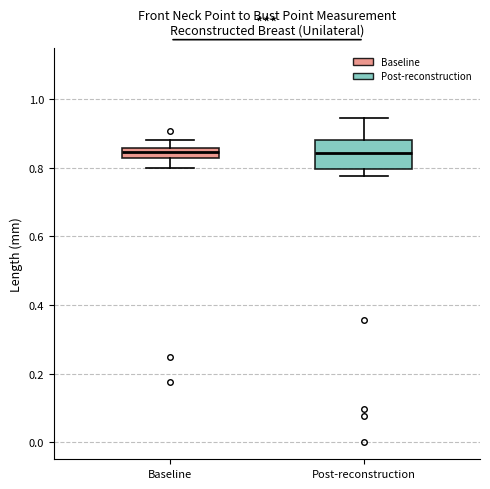

Where does the upper whisker of the box for Post-reconstruction end on the y-axis? The values are not printed on the chart, so give them approximately, as read against the axis.

0.94